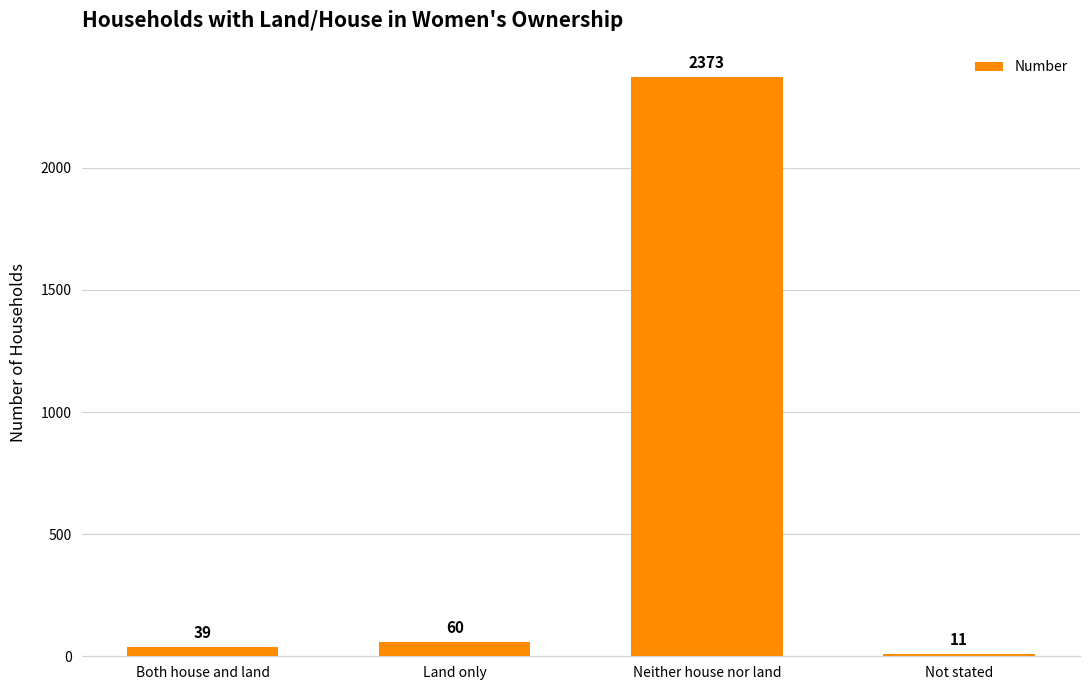

What is the greatest value displayed?

2373